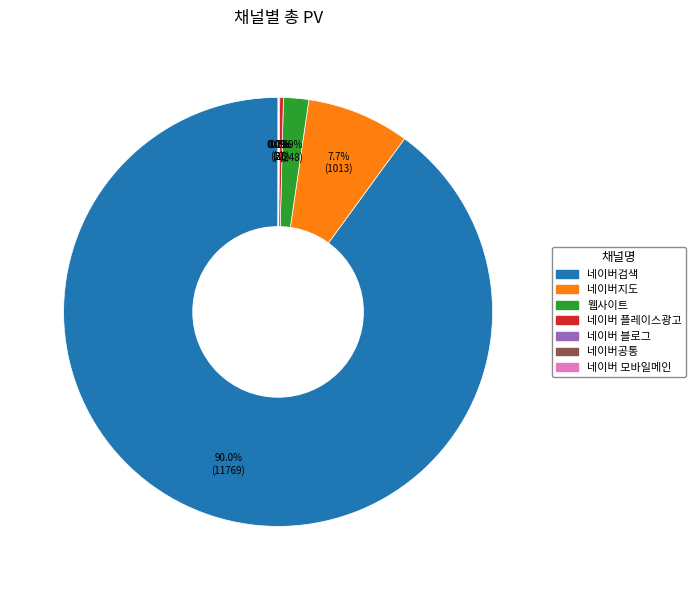

Which slice represents more than half of the pie?

네이버검색